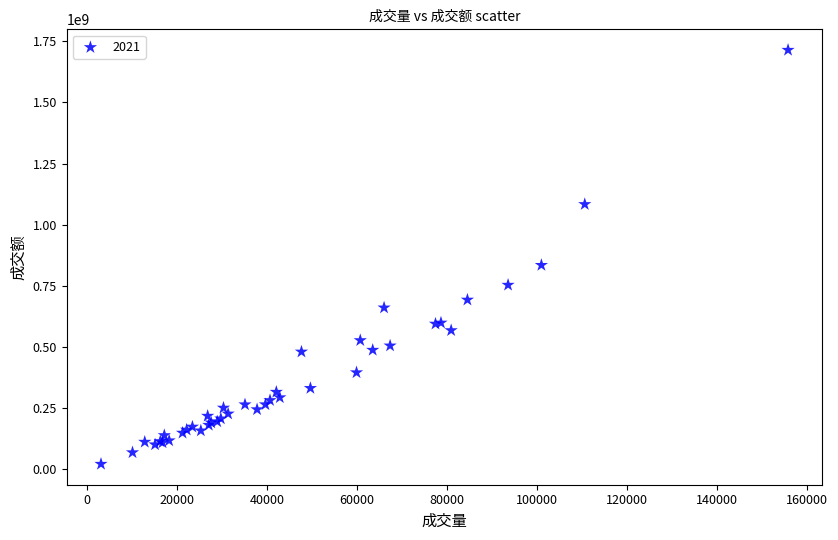

What Y value in the scatter plot is closest to 867142399?

833923455